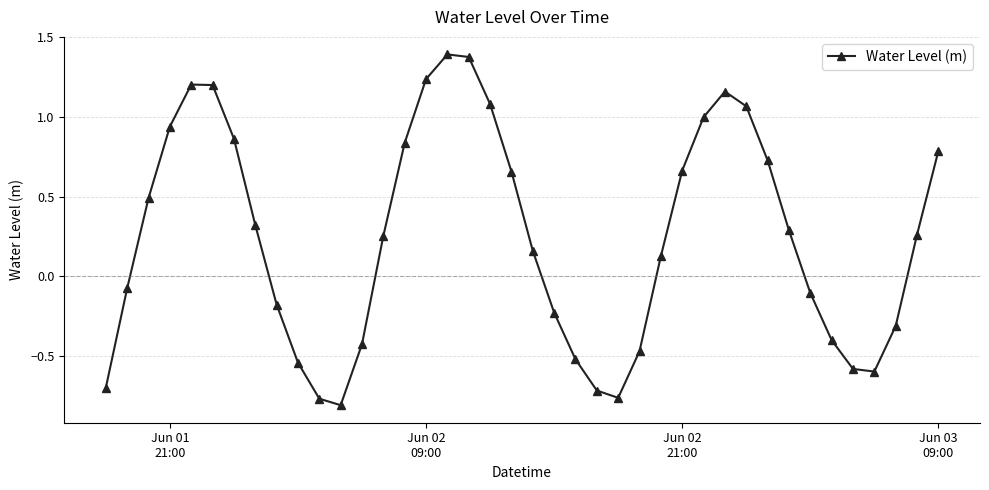

What is the maximum value shown in the chart?

1.4